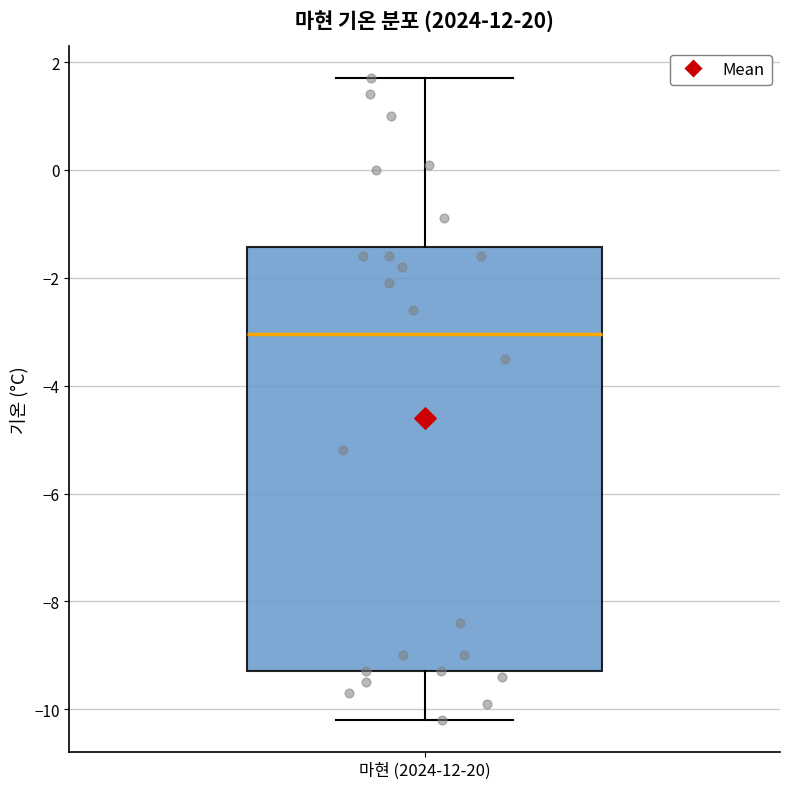

Where does the upper whisker of the box for 마현 (2024-12-20) end on the y-axis? The values are not printed on the chart, so give them approximately, as read against the axis.

1.8